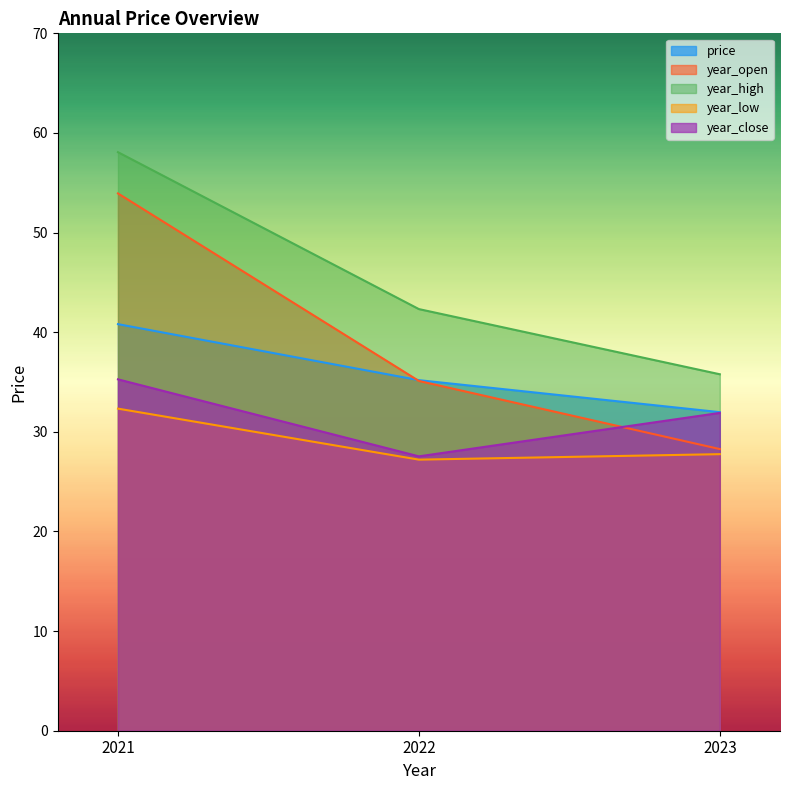

List the series in order of their overall mean, highest first.

year_high, year_open, price, year_close, year_low